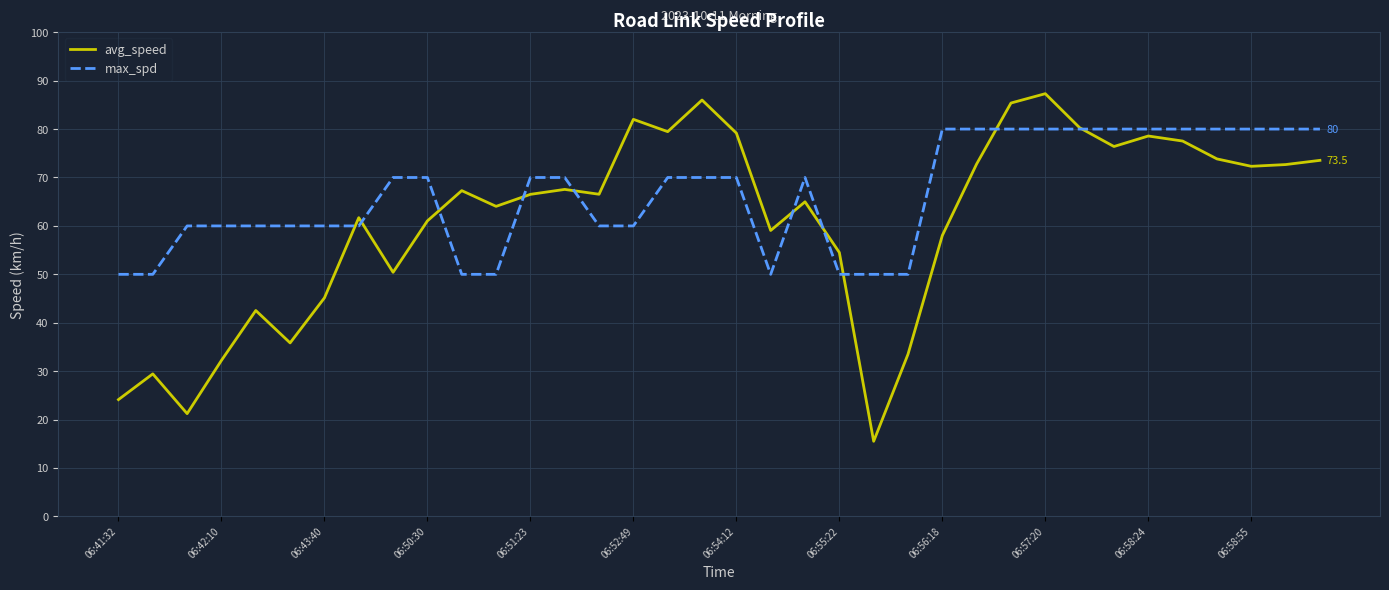

At how many categories does at least one series exceed 43?

36